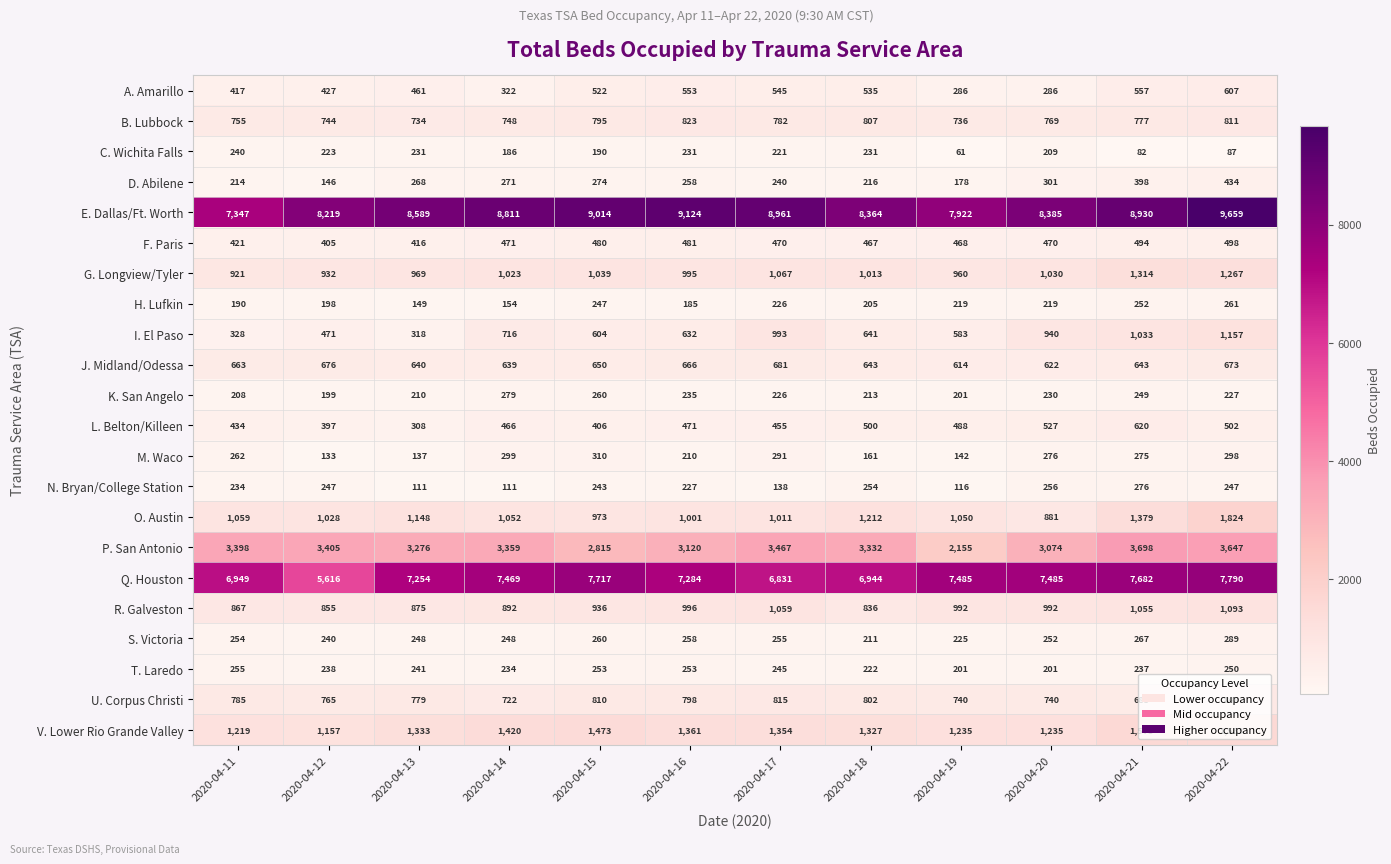

Where is F. Paris nearest to the value 451?

2020-04-18